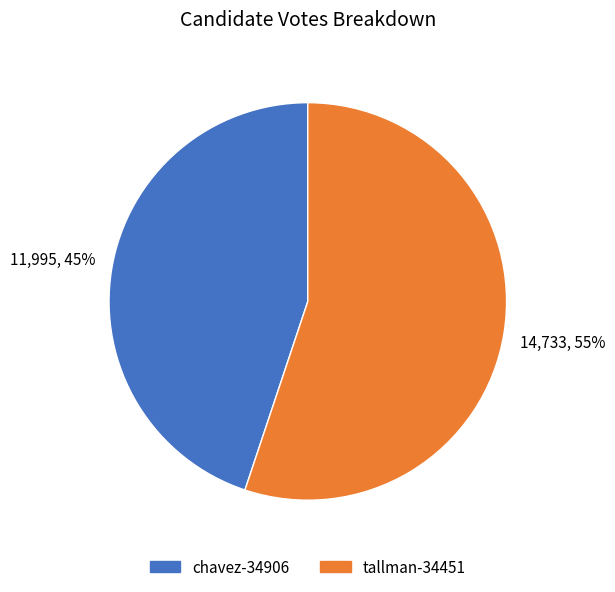

Between chavez-34906 and tallman-34451, which is larger?

tallman-34451